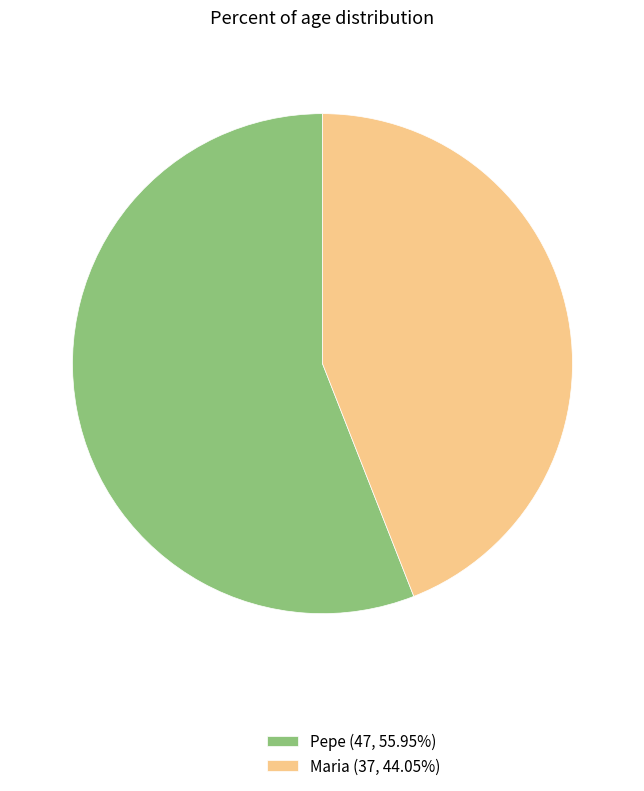

What is the ratio of the value at Pepe (47, 55.95%) to the value at Maria (37, 44.05%)?

1.3